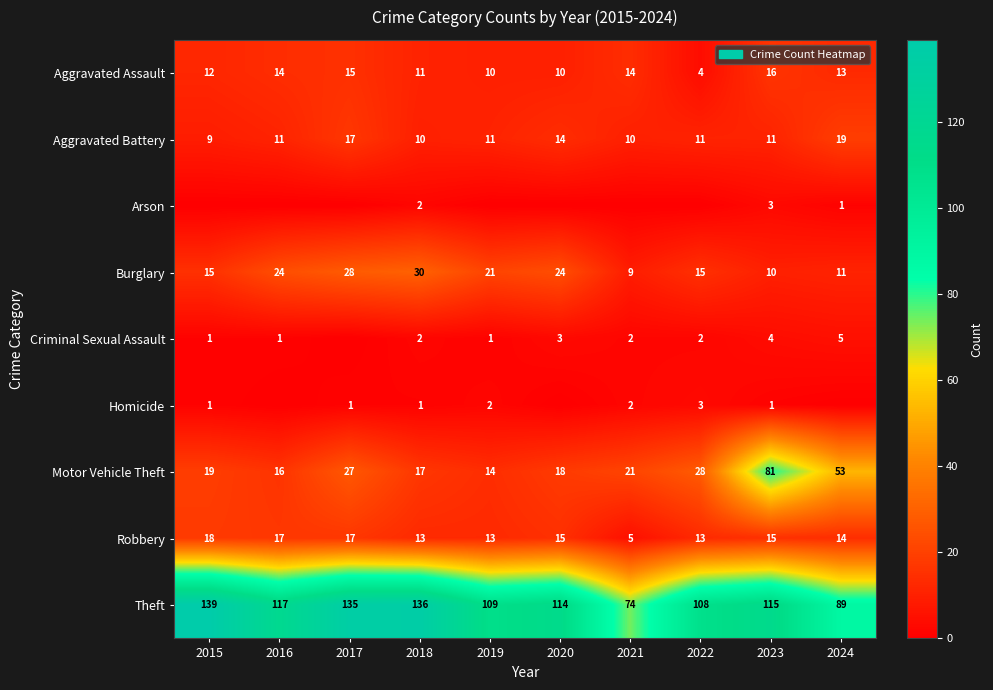

True or false: Burglary has a value of 24 at 2020.

True